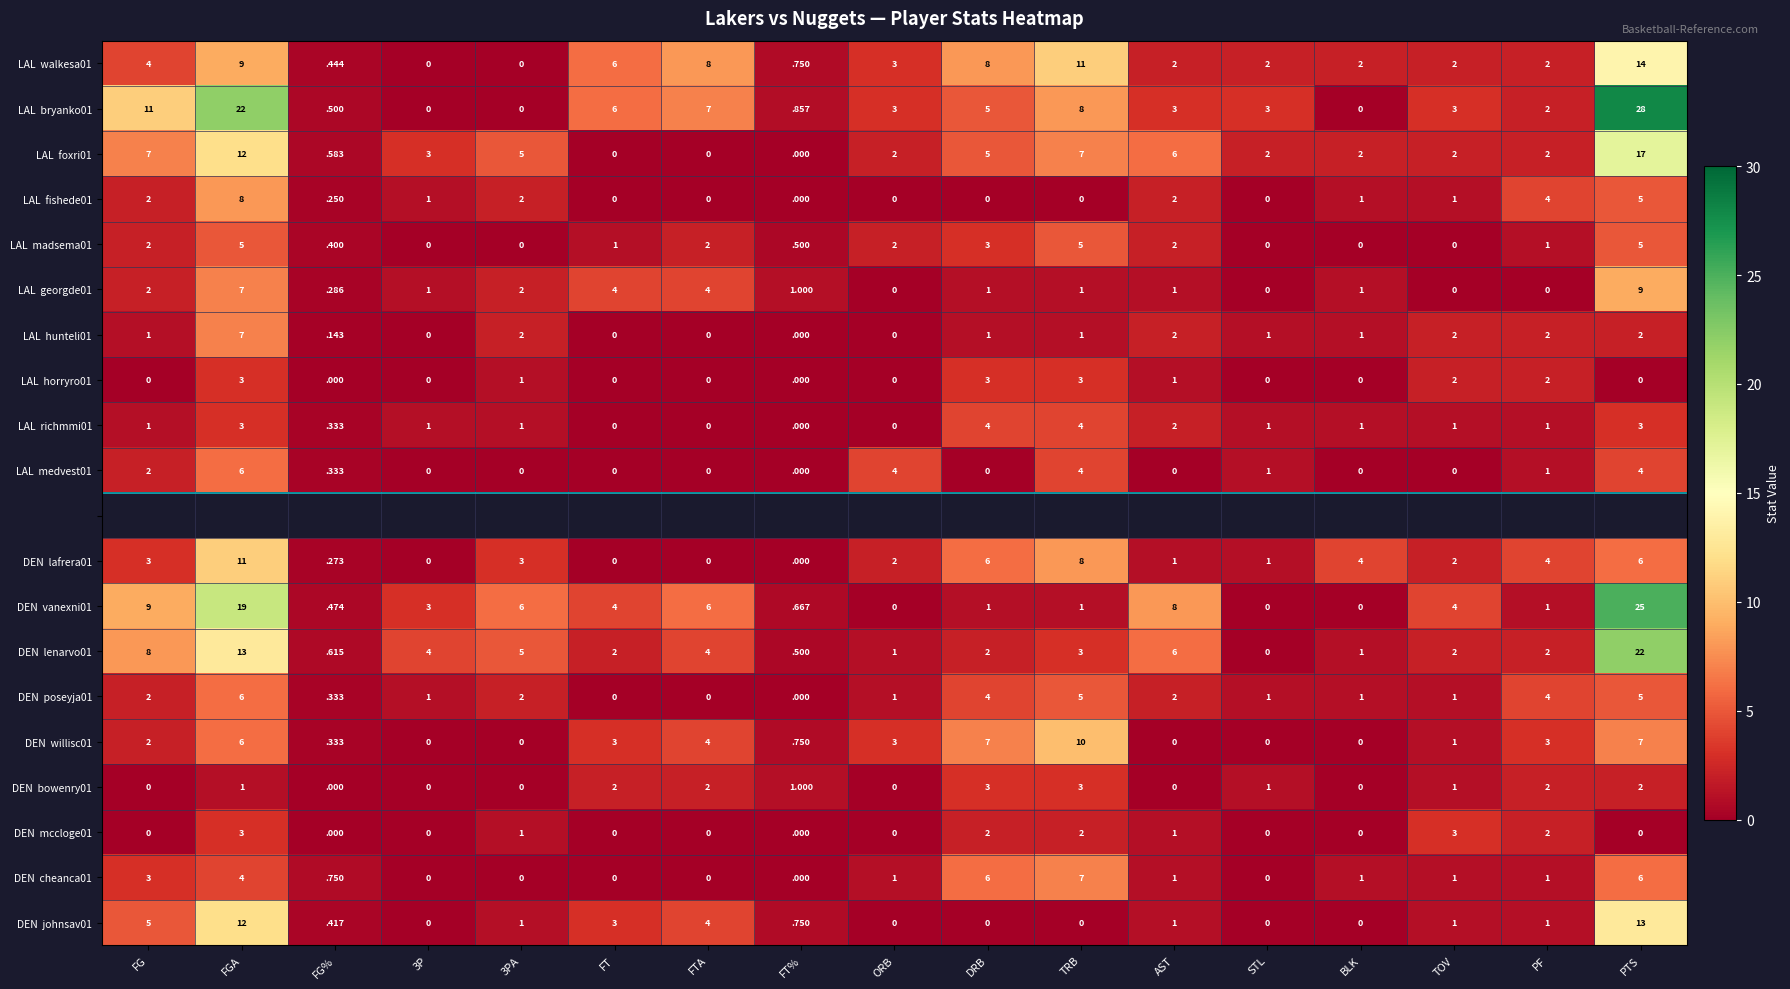

True or false: DEN johnsav01 has a value of 2.1 at FG.

False